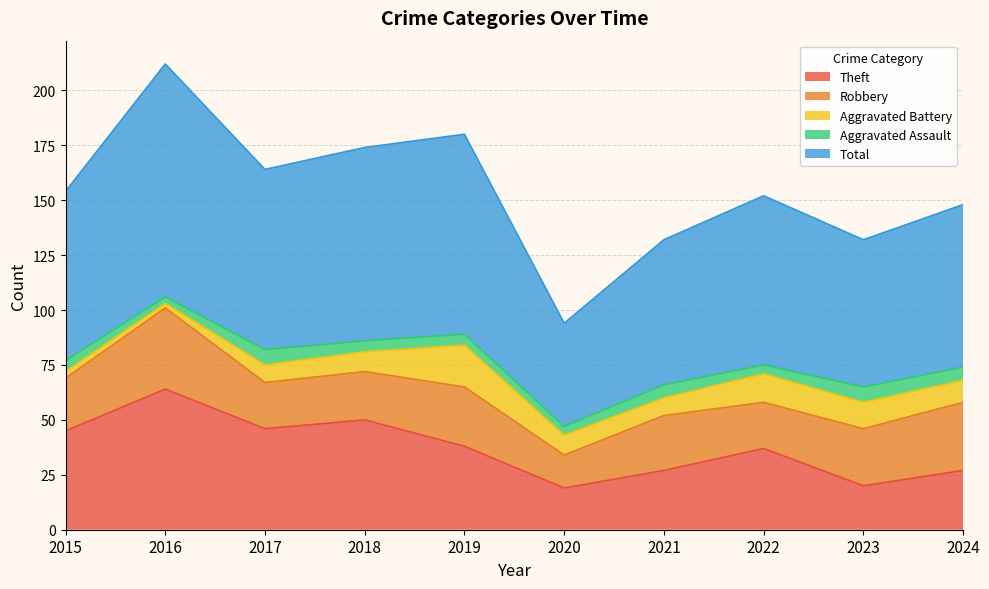

True or false: Total has more than 1 points higher than both neighbors.

True